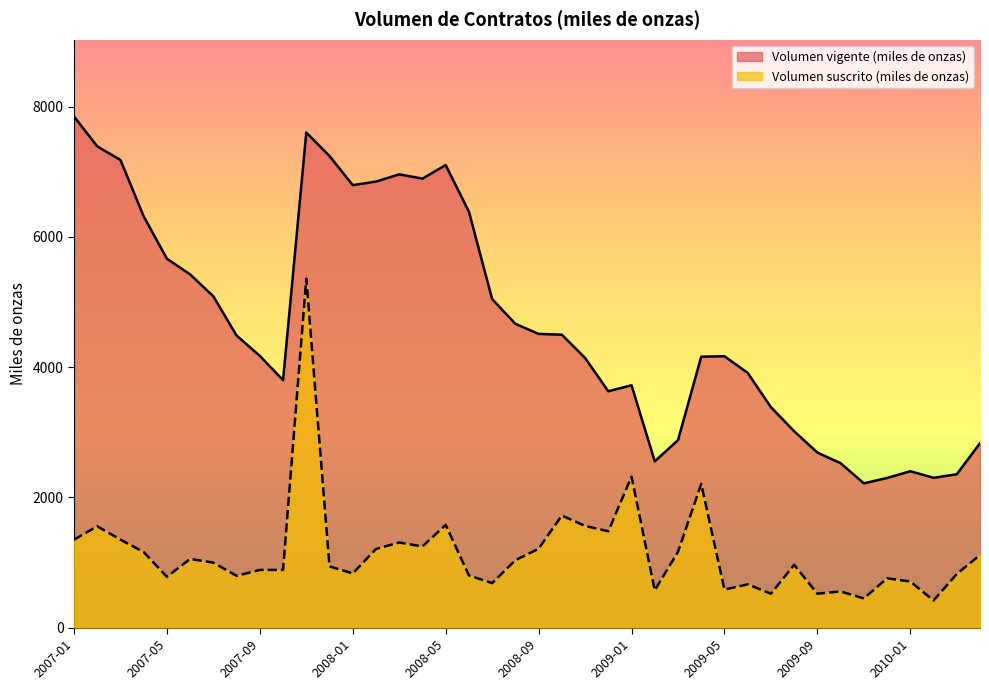

True or false: Volumen suscrito (miles de onzas) and Volumen vigente (miles de onzas) intersect in this chart.

False